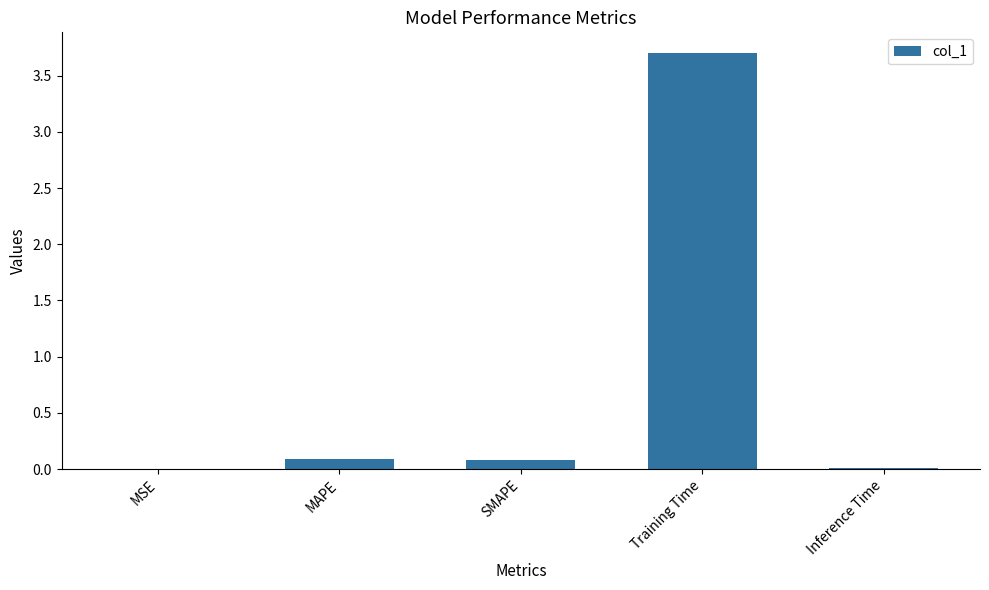

What is the approximate value at Training Time?

3.7